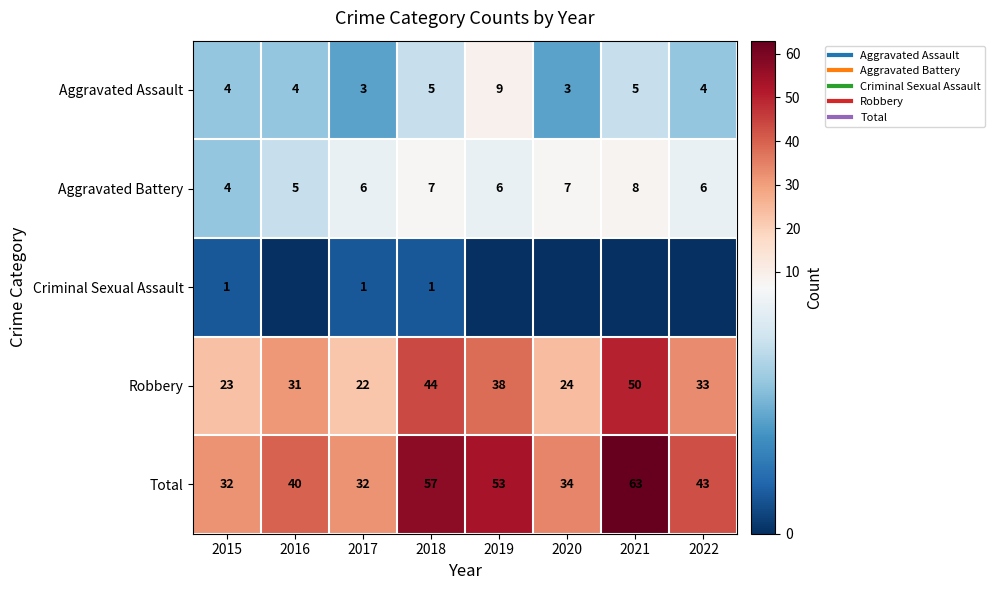

What is the difference between the Aggravated Assault values at 2017 and 2019?

6